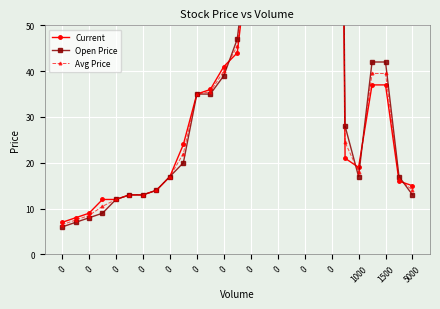

Which series has the largest range (max minus min)?

Current